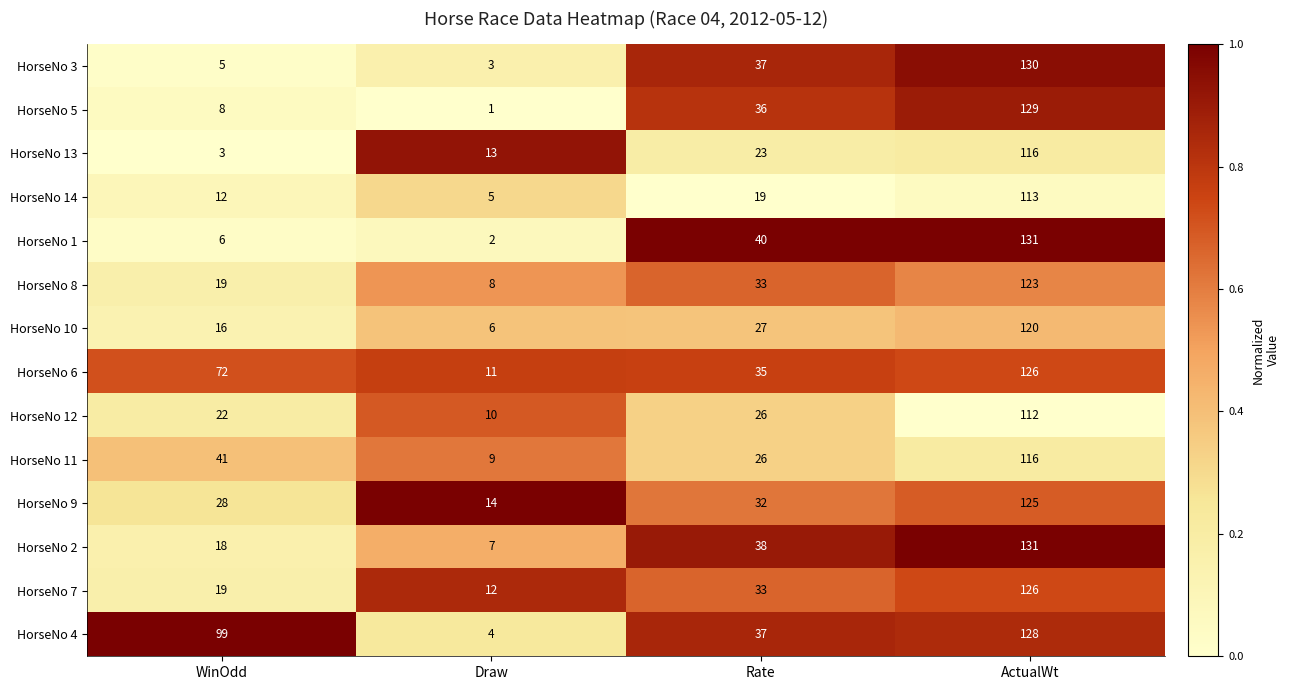

How many data points does each series have?

4